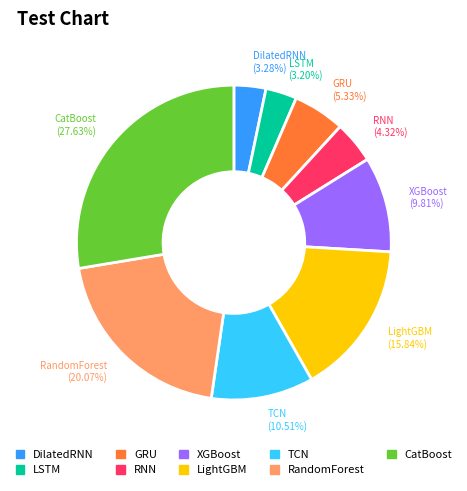

Which has a higher value, RandomForest (20.07%) or RNN (4.32%)?

RandomForest (20.07%)